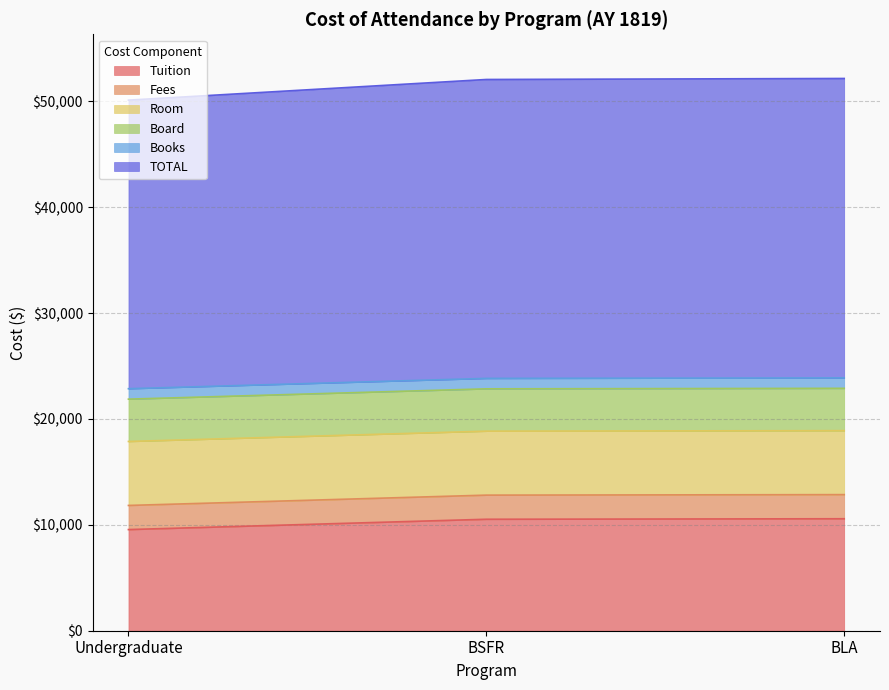

The value of Tuition at BLA is 10574. True or false?

True